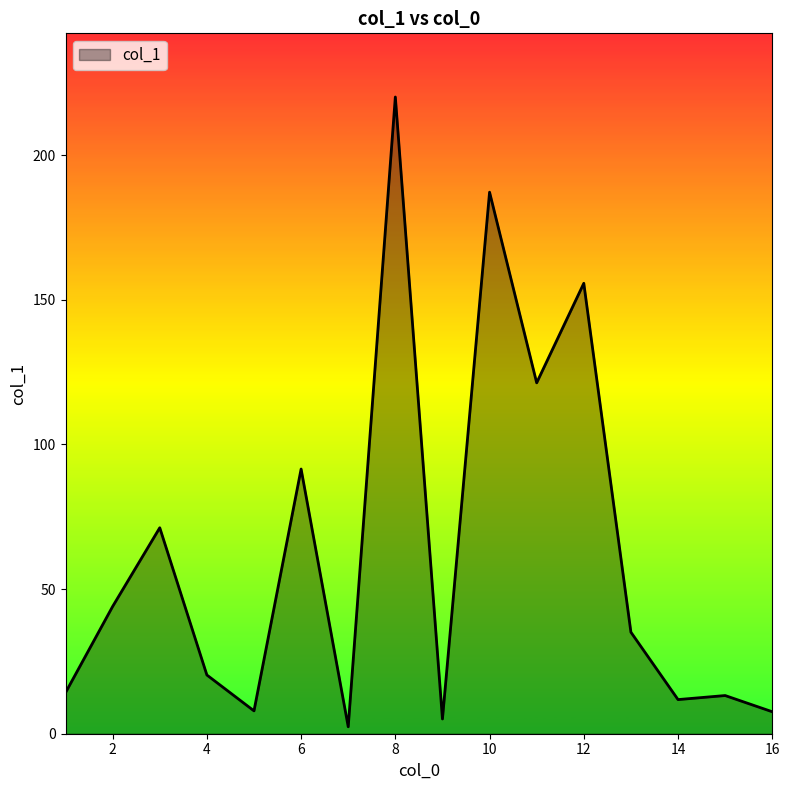

What is the difference between the maximum and minimum values?

217.7